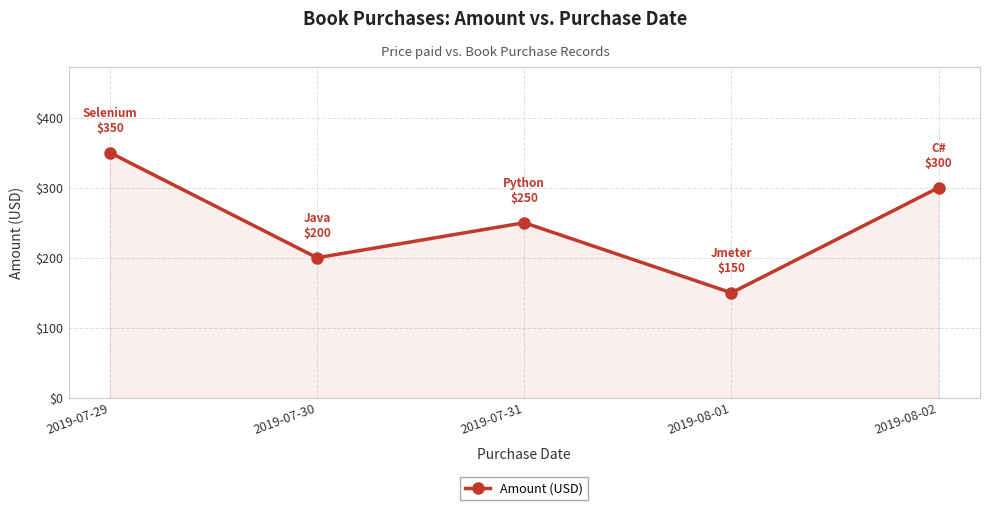

Does the chart have visible grid lines?

Yes